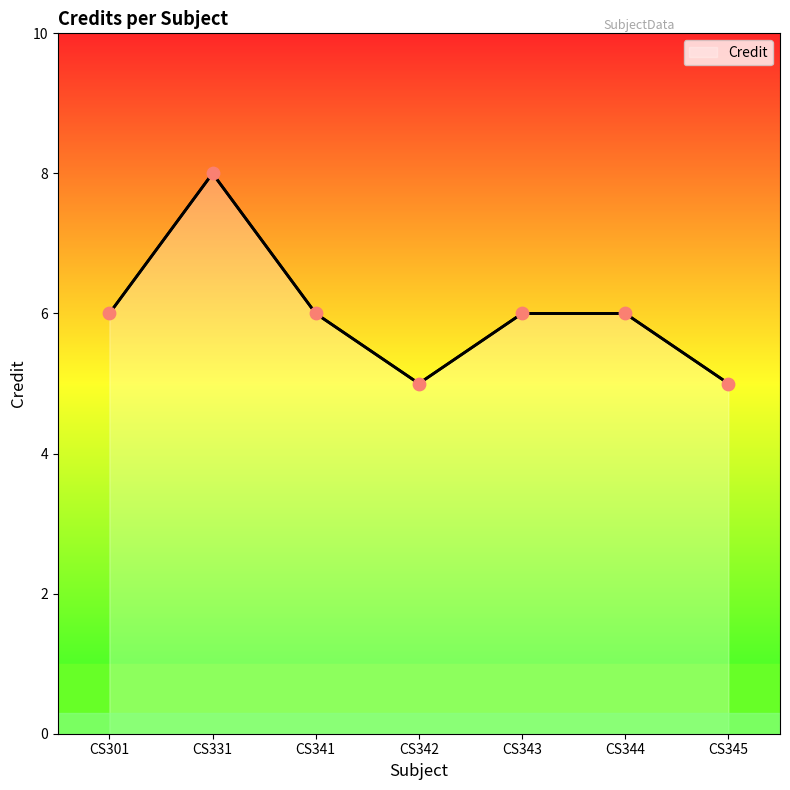

Between CS341 and CS331, which is larger?

CS331